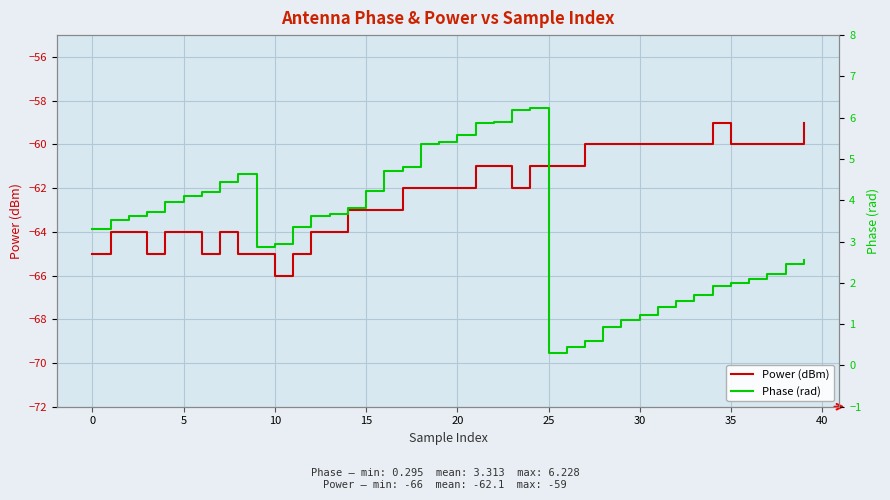

What is the maximum value for Power (dBm)?

-59